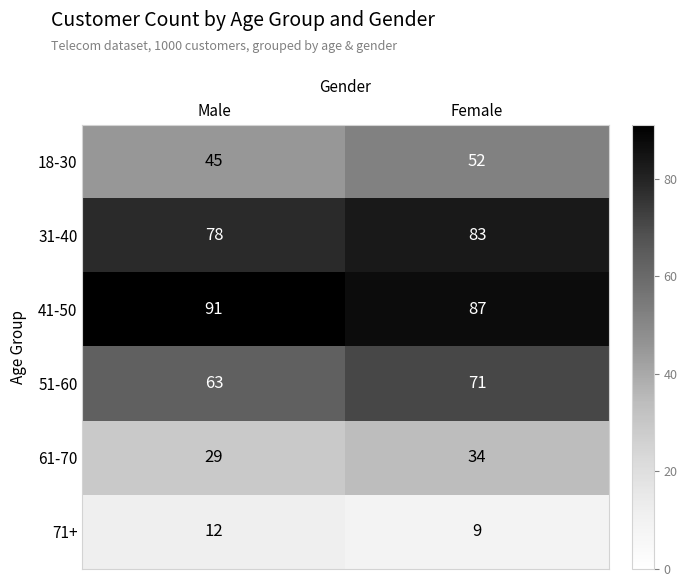

What is the difference between the 71+ values at Male and Female?

3